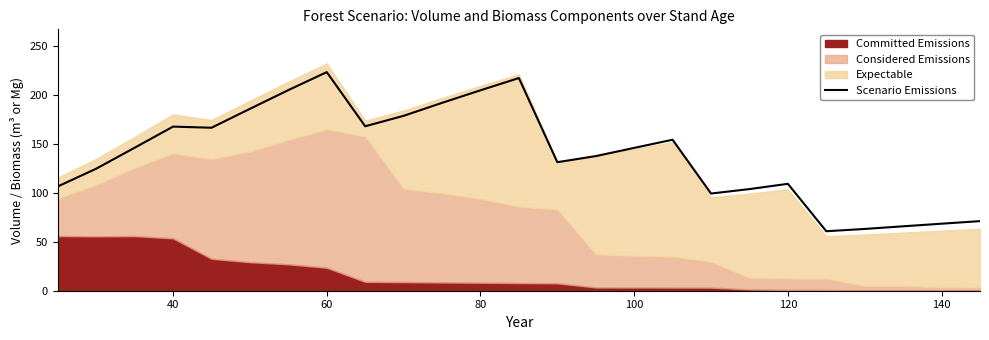

What is the lowest value of the Scenario Emissions series?

60.6